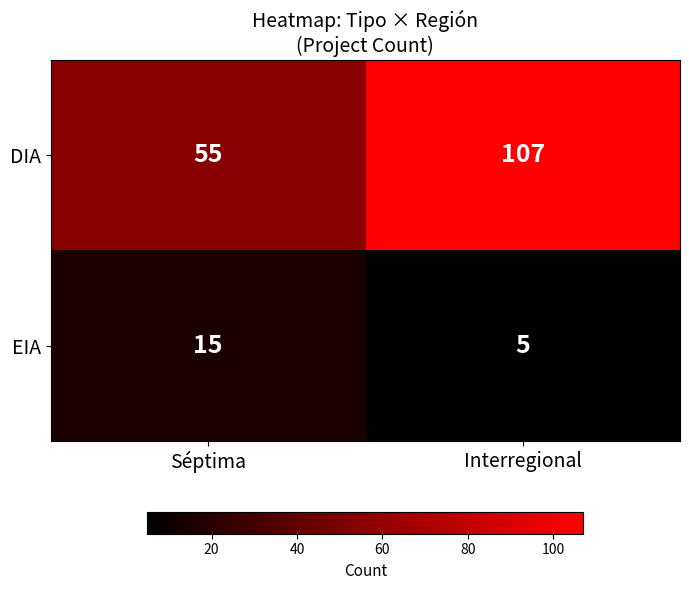

What is the sum of all DIA values?

162